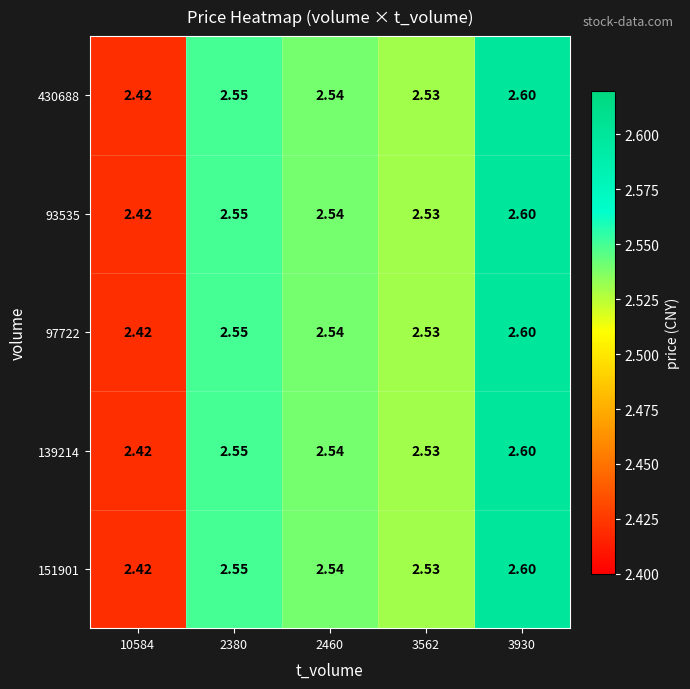

Is the value of 430688 at 10584 greater than the value of 97722 at 2380?

No